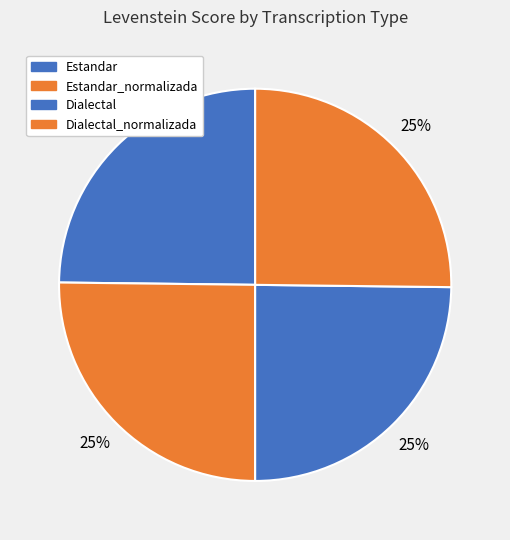

Is it true that Dialectal_normalizada is 17% of the pie?

False